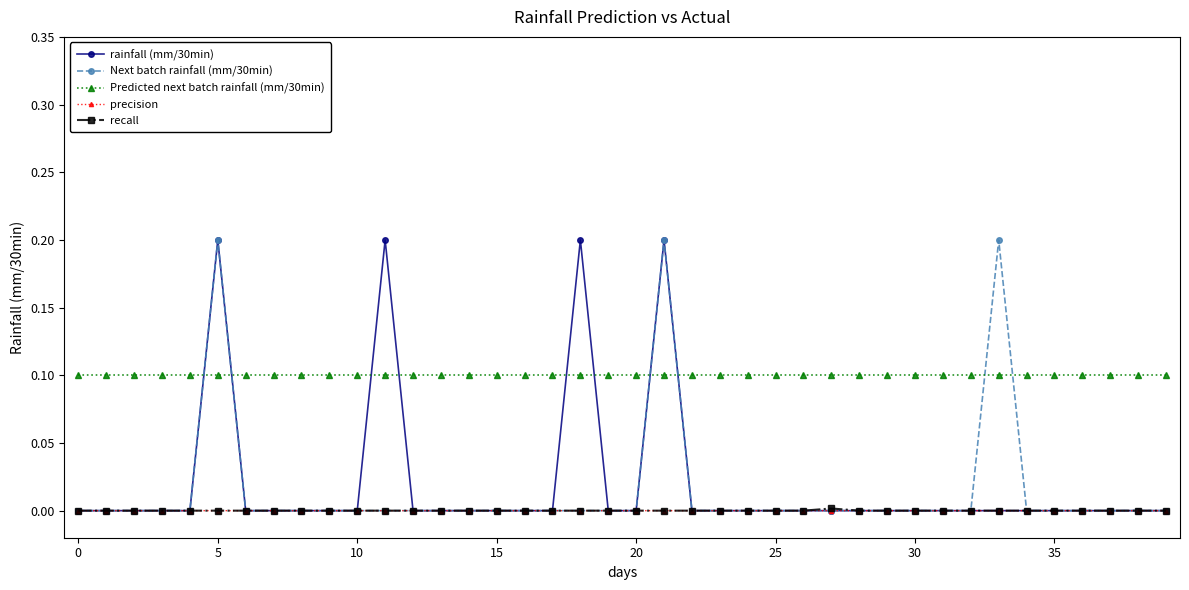

Which series has the largest total across all categories?

Predicted next batch rainfall (mm/30min)